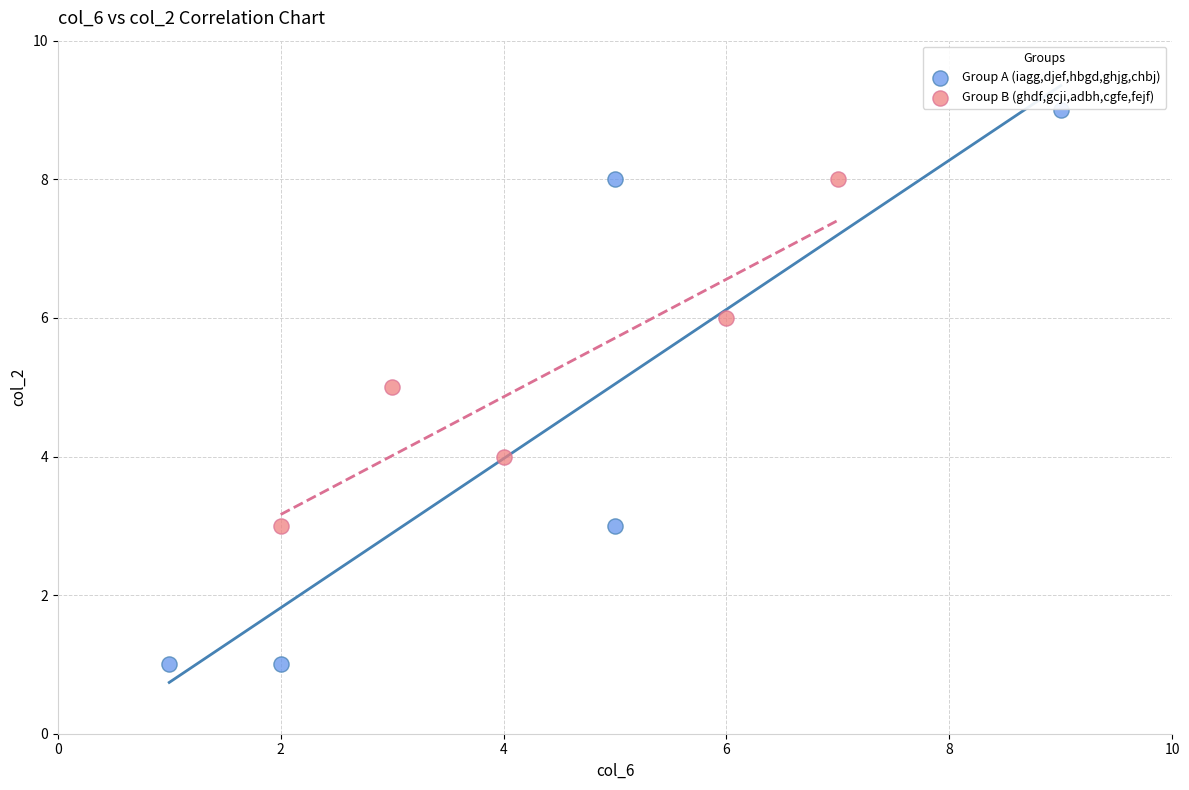

What are all the series names shown in the legend?

Group A (iagg,djef,hbgd,ghjg,chbj), Group B (ghdf,gcji,adbh,cgfe,fejf)